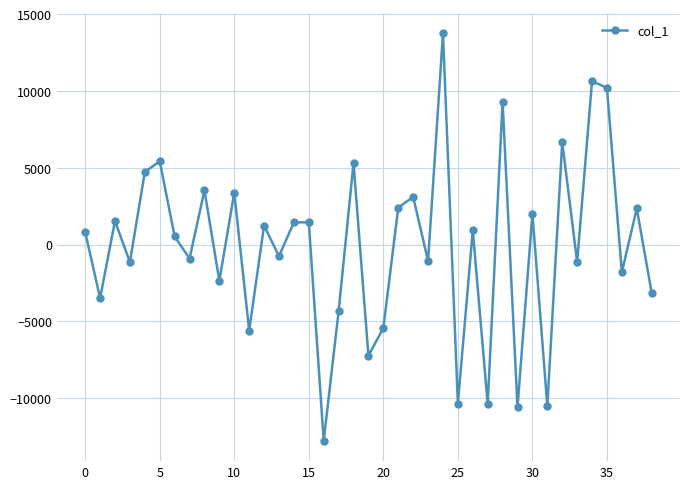

What is the minimum value shown in the chart?

-12780.9